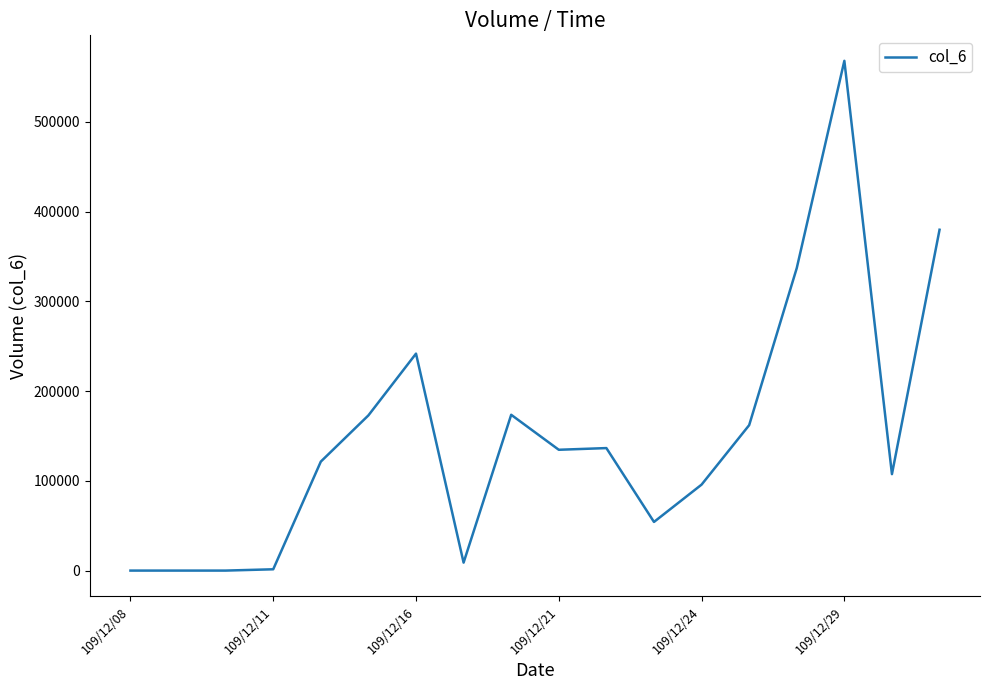

What is the greatest value displayed?

567850